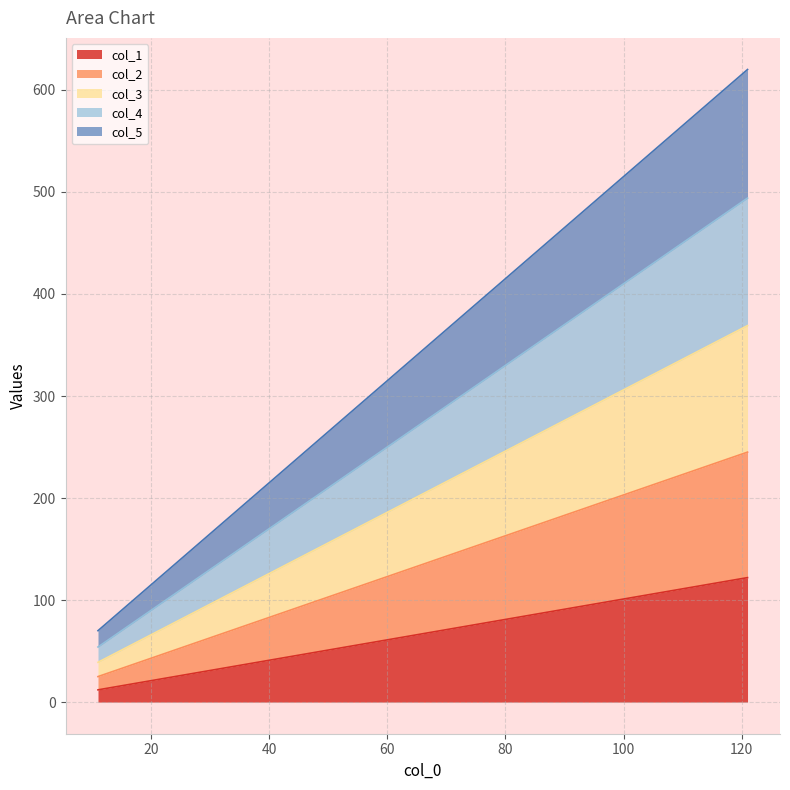

Does the chart display data point markers on the line(s)?

No